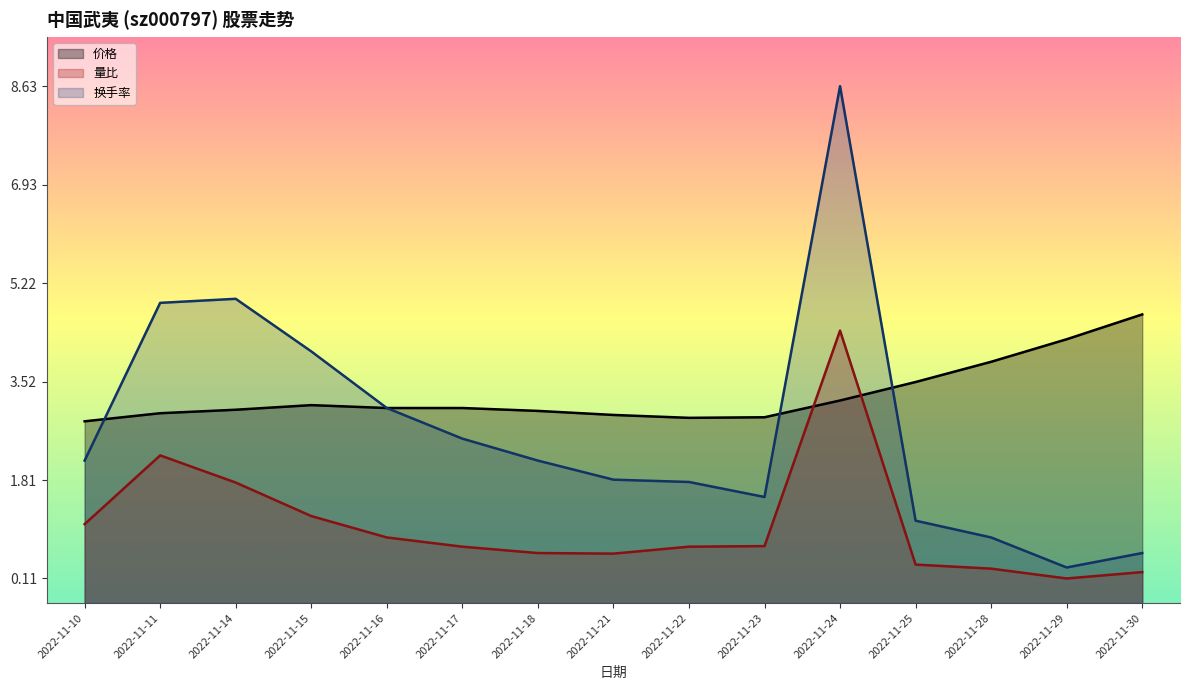

What is the difference between the maximum and second lowest values in the 量比 series?

4.2